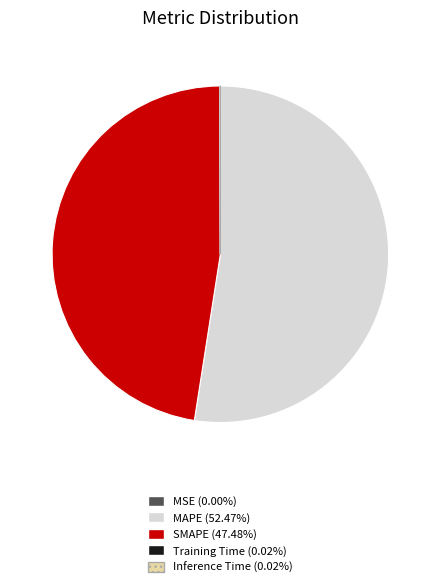

Does any single category account for the majority?

Yes